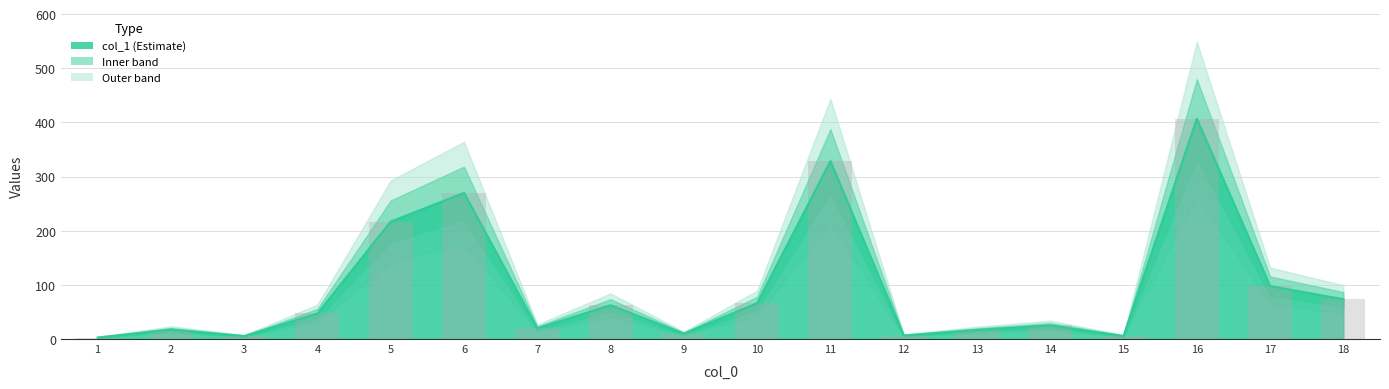

True or false: the data shows 19.9 at 7.

True